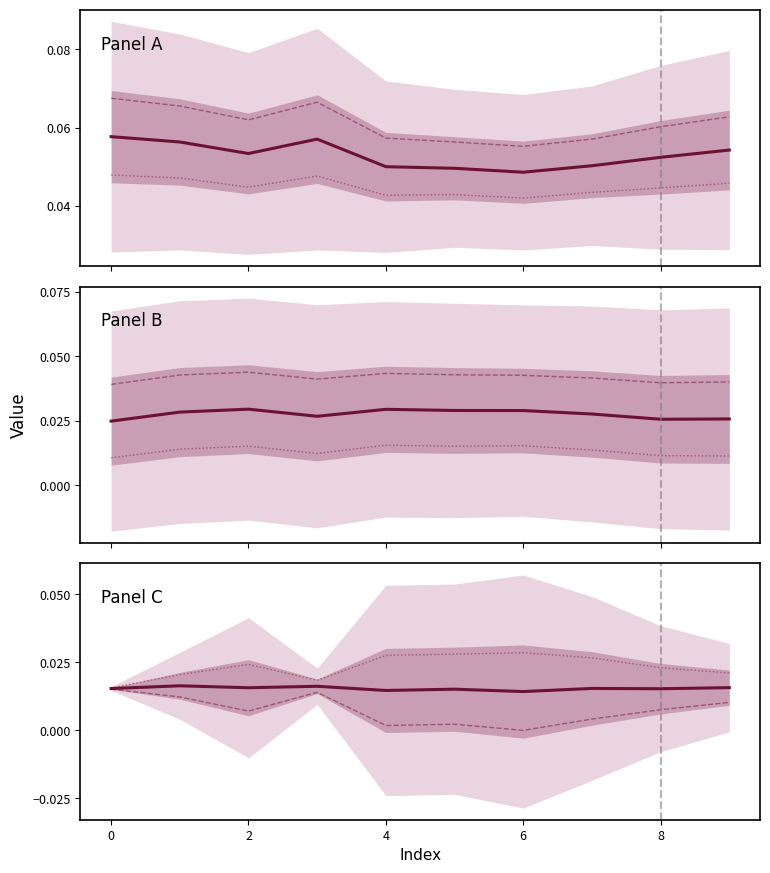

Count the number of categories in the chart.

10